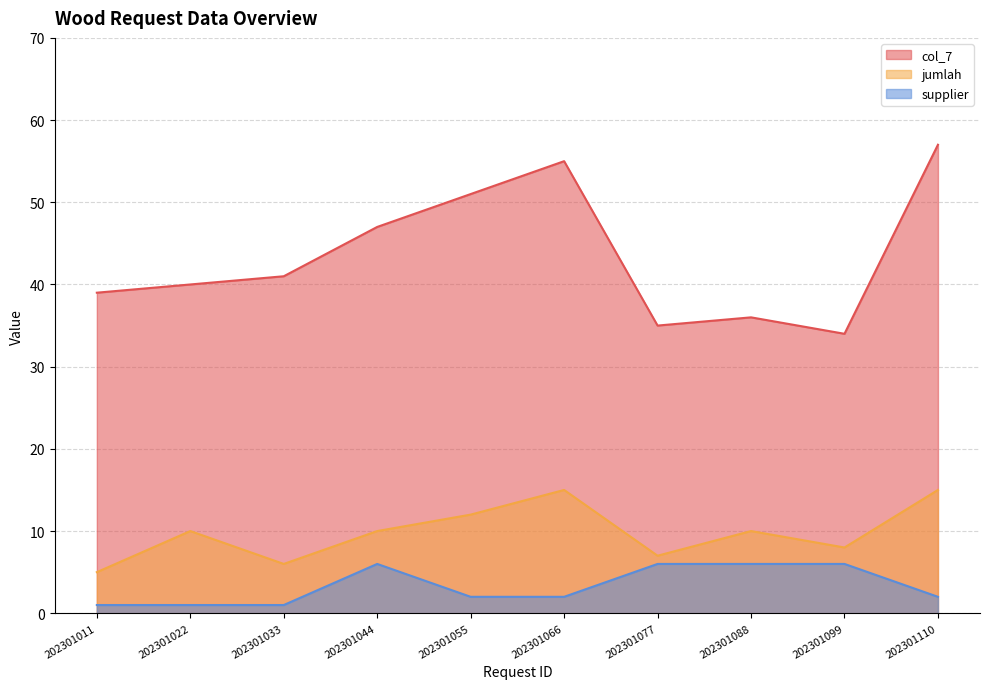

The value of col_7 at 202301066 is 89. True or false?

False